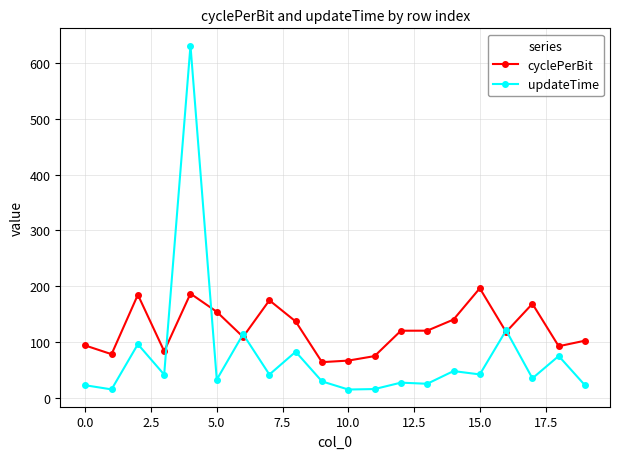

Which series has the largest range (max minus min)?

updateTime